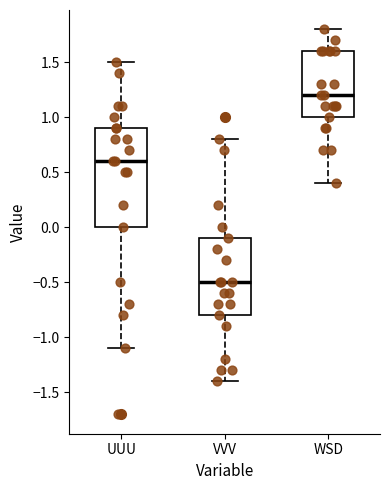

Comparing the boxes themselves (not the whiskers), which one is the tallest?

UUU